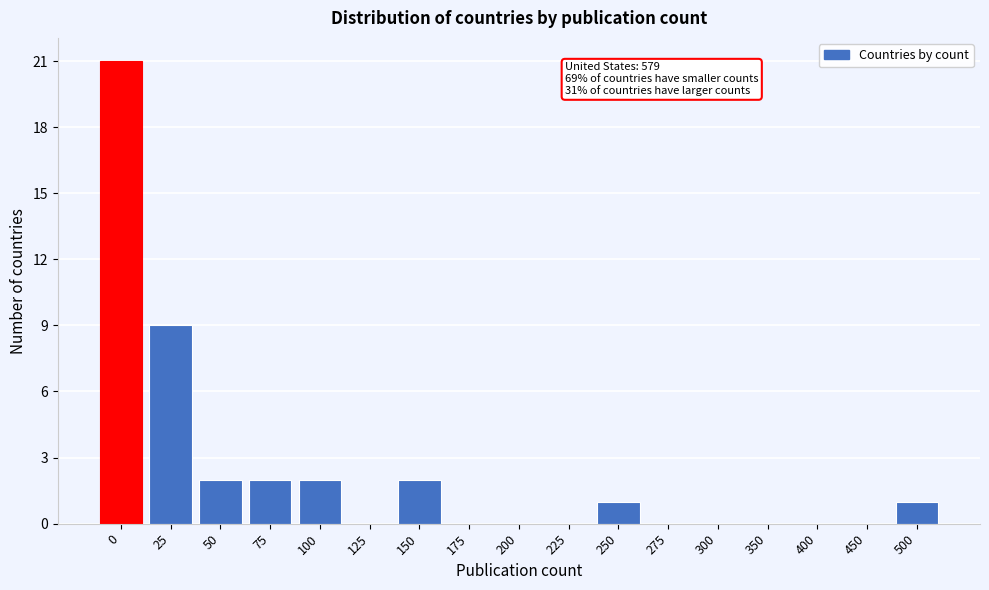

Reading left to right, transcribe all the data shown in this chart.

0=21	25=9	50=2	75=2	100=2	125=0	150=2	175=0	200=0	225=0	250=1	275=0	300=0	350=0	400=0	450=0	500=1